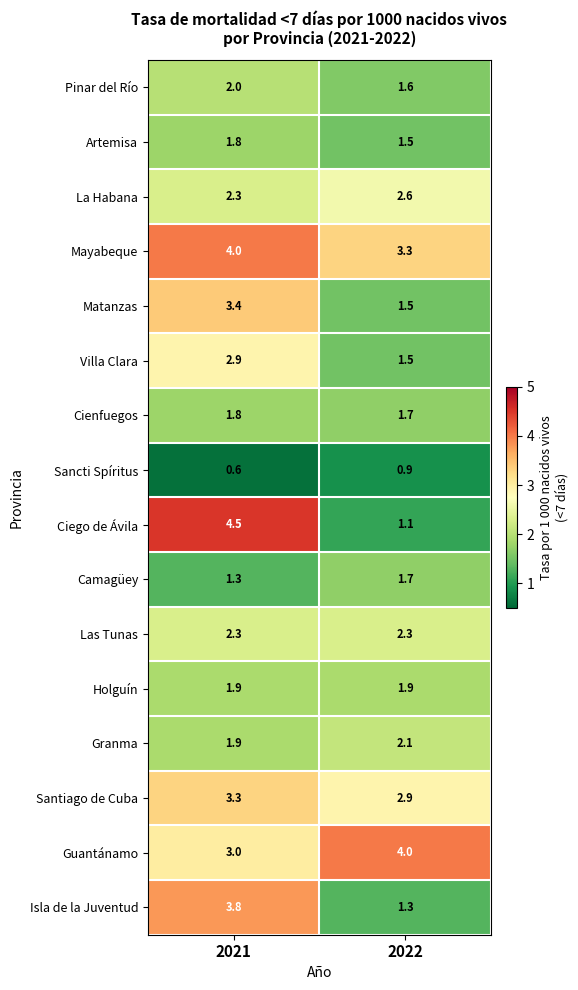

What is the sum of the Santiago de Cuba values at 2021 and 2022?

6.2